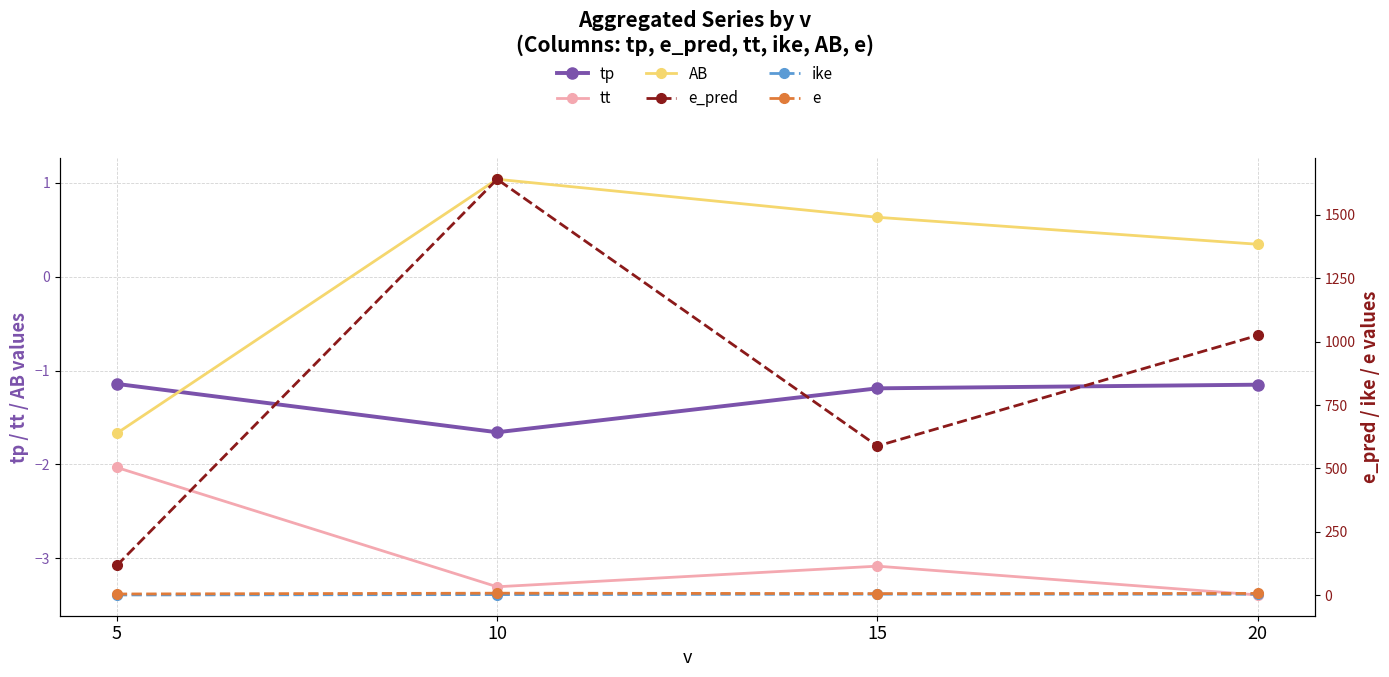

Is it true that e equals 7.8 at 10?

True